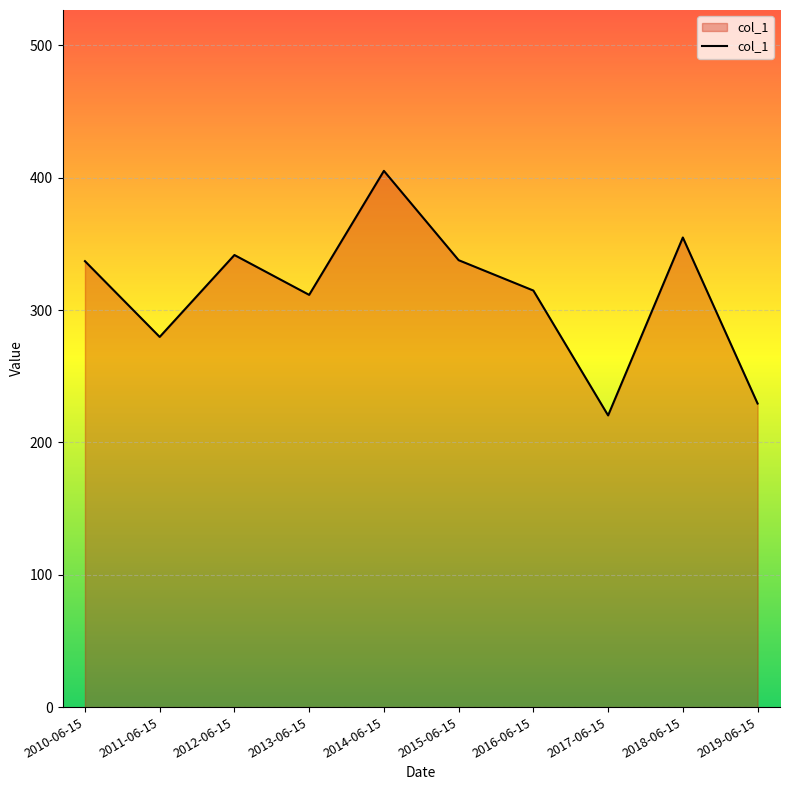

What is the ratio of the value at 2012-06-15 to the value at 2010-06-15?

1.0